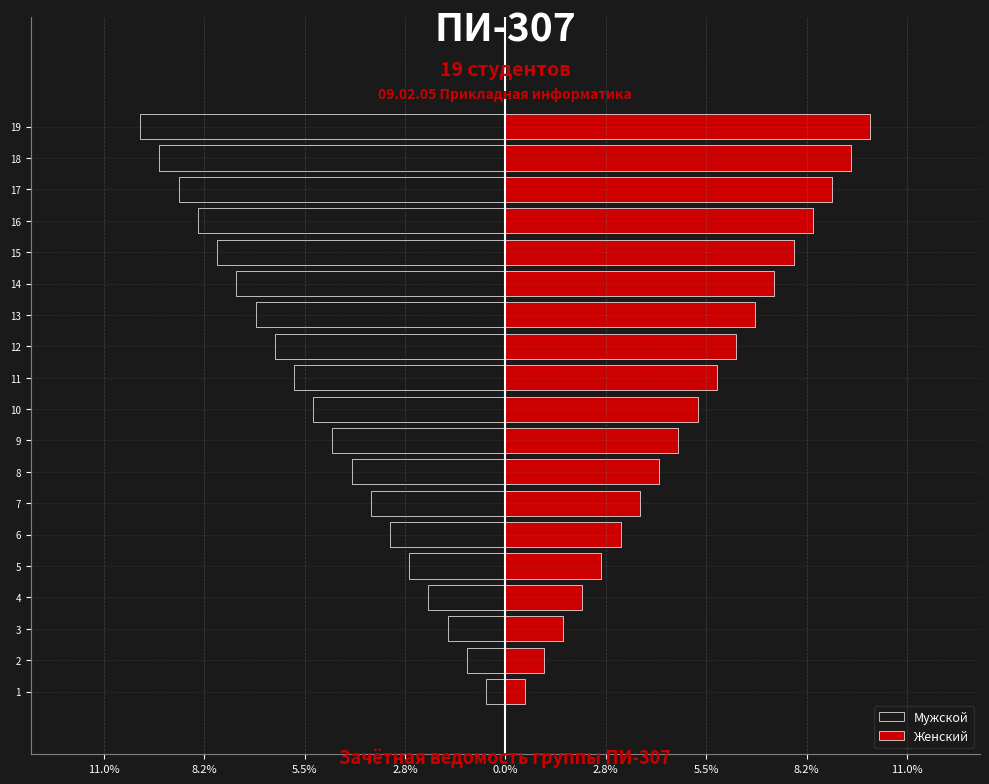

Rank the series by their maximum value, from lowest to highest.

Мужской, Женский